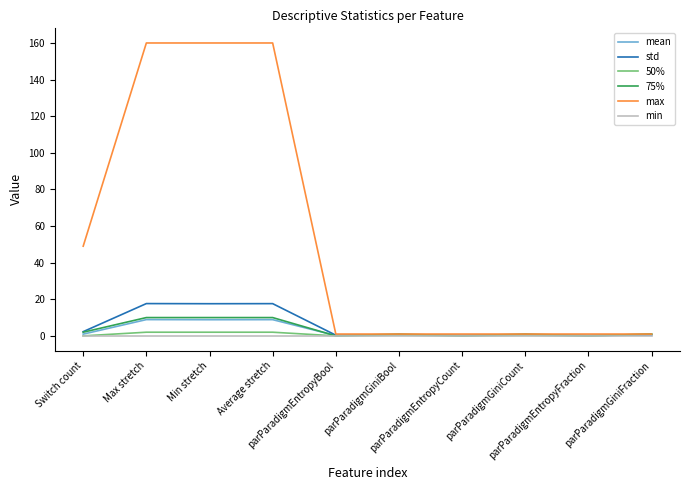

Between Switch count and parParadigmEntropyCount, which series saw the biggest shift?

max